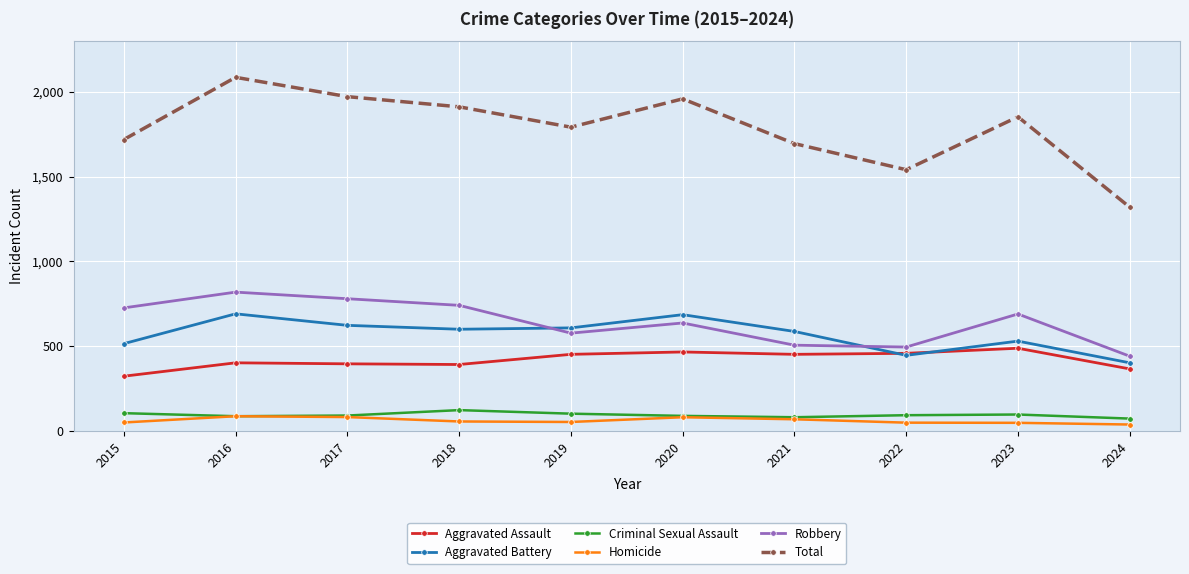

At which category is the sum across all series the highest?

2016